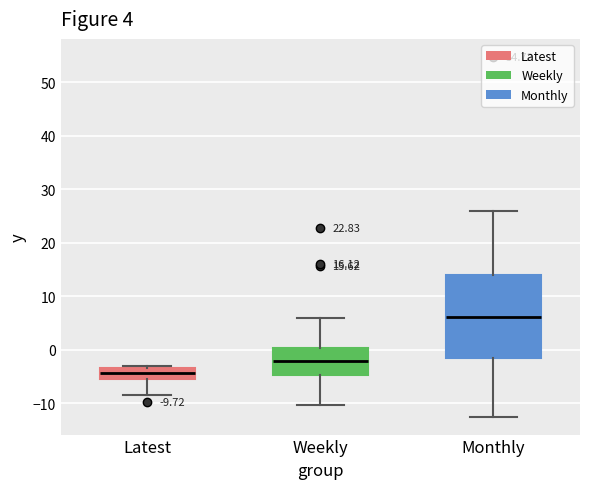

Comparing the boxes themselves (not the whiskers), which one is the tallest?

Monthly